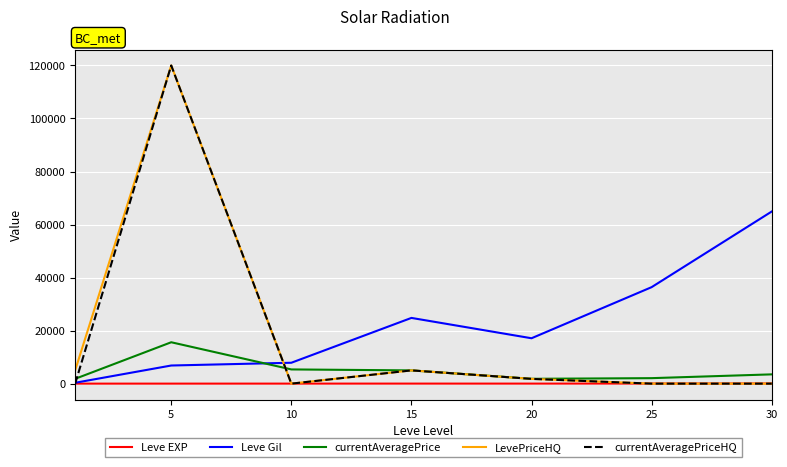

What is the maximum value for Leve Gil?

64910